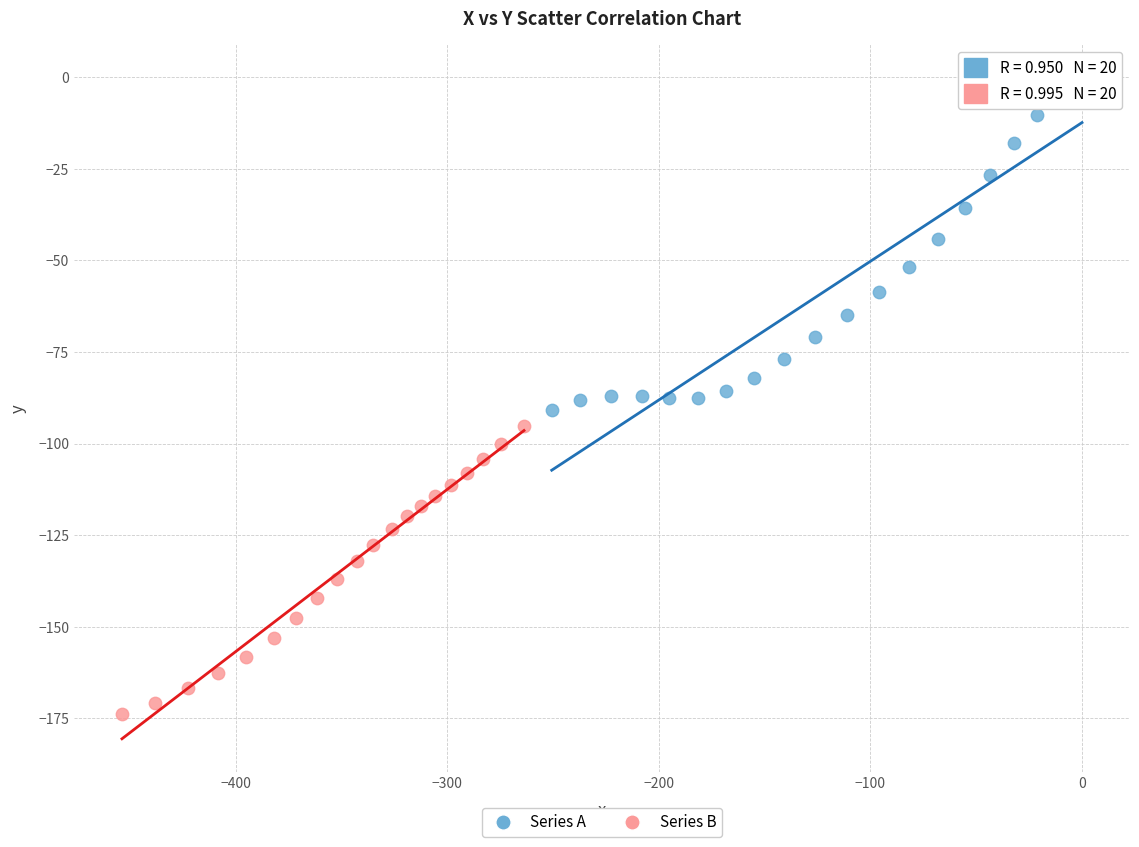

Which series reaches the maximum Y coordinate?

Series A